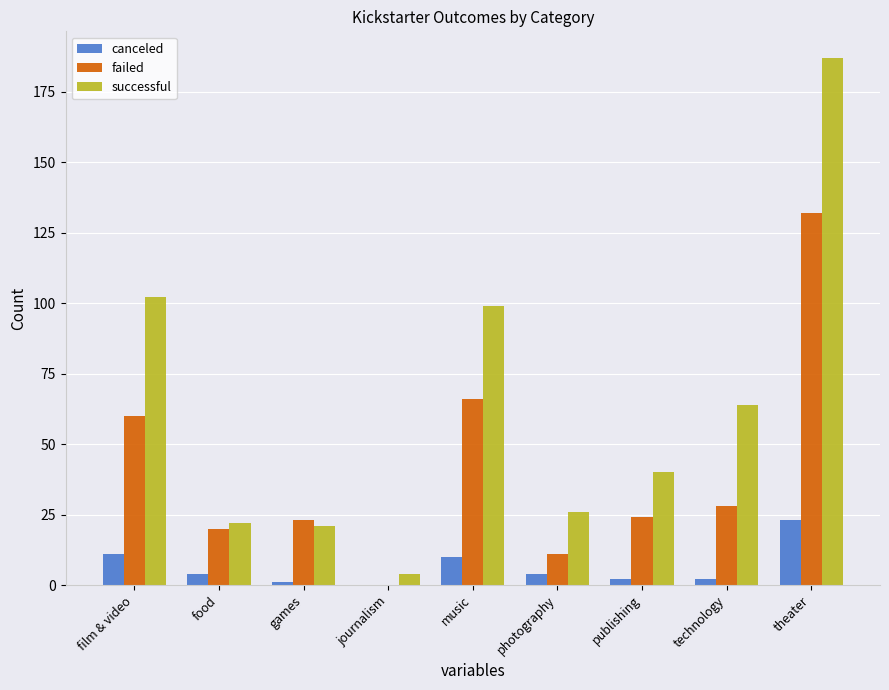

Are the bars grouped side by side (vs. stacked)?

Yes